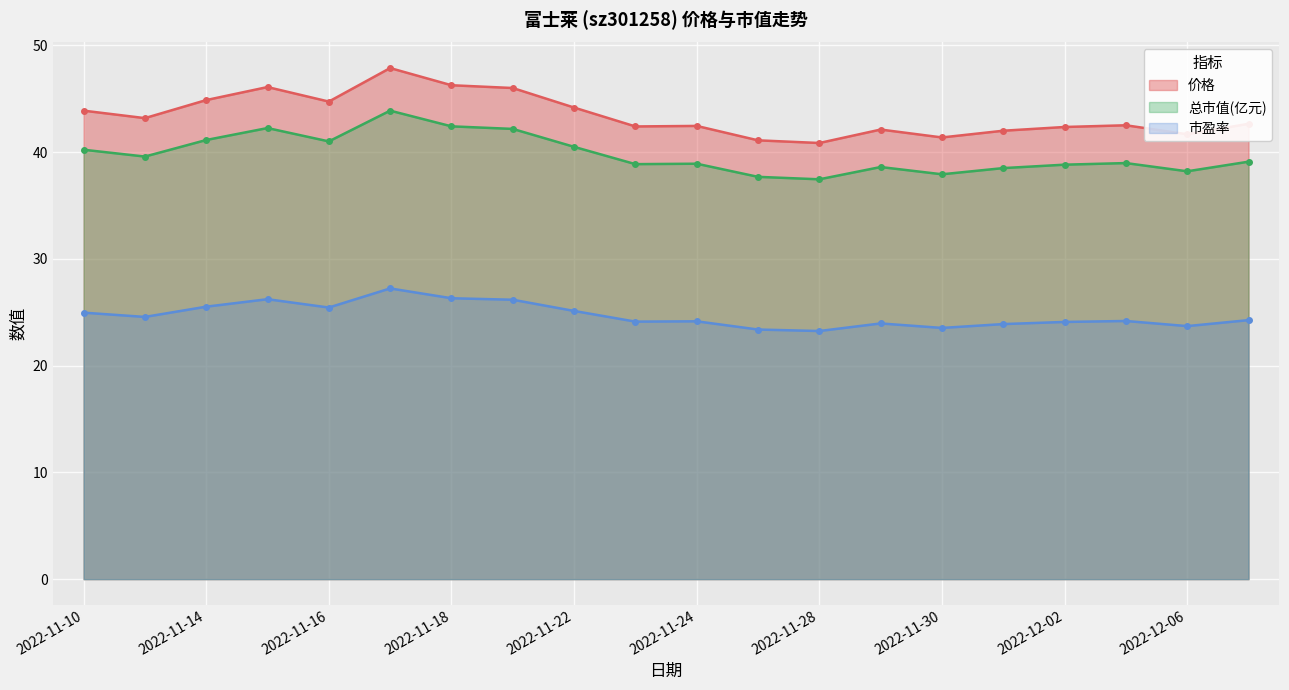

Reading left to right, what are all the values shown in this chart?

价格: 43.9	43.2	44.9	46.1	44.7	47.9	46.3	46.0	44.2	42.4	42.5	41.1	40.9	42.1	41.4	42.0	42.4	42.5	41.7	42.6
总市值(亿元): 40.2	39.6	41.1	42.2	41.0	43.9	42.4	42.2	40.5	38.9	38.9	37.7	37.5	38.6	37.9	38.5	38.8	39.0	38.2	39.1
市盈率: 25.0	24.6	25.5	26.2	25.4	27.2	26.3	26.2	25.1	24.1	24.1	23.4	23.2	23.9	23.5	23.9	24.1	24.2	23.7	24.3